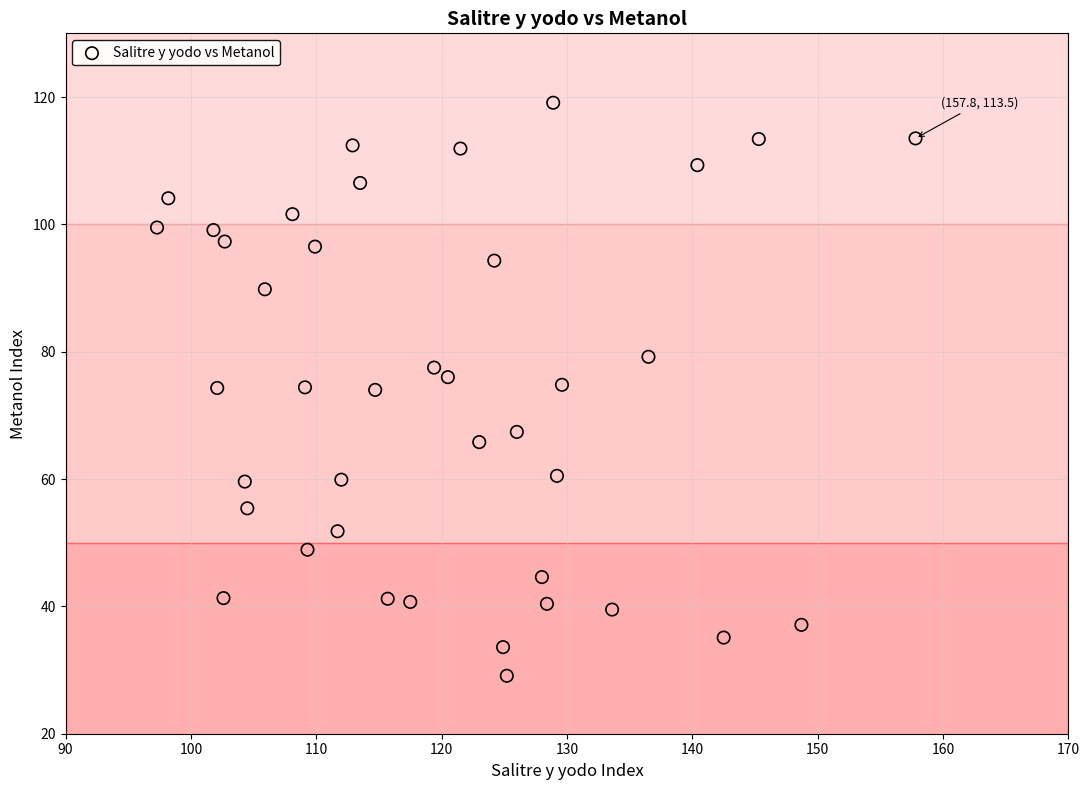

What is the range of Y values (max minus min)?

90.0